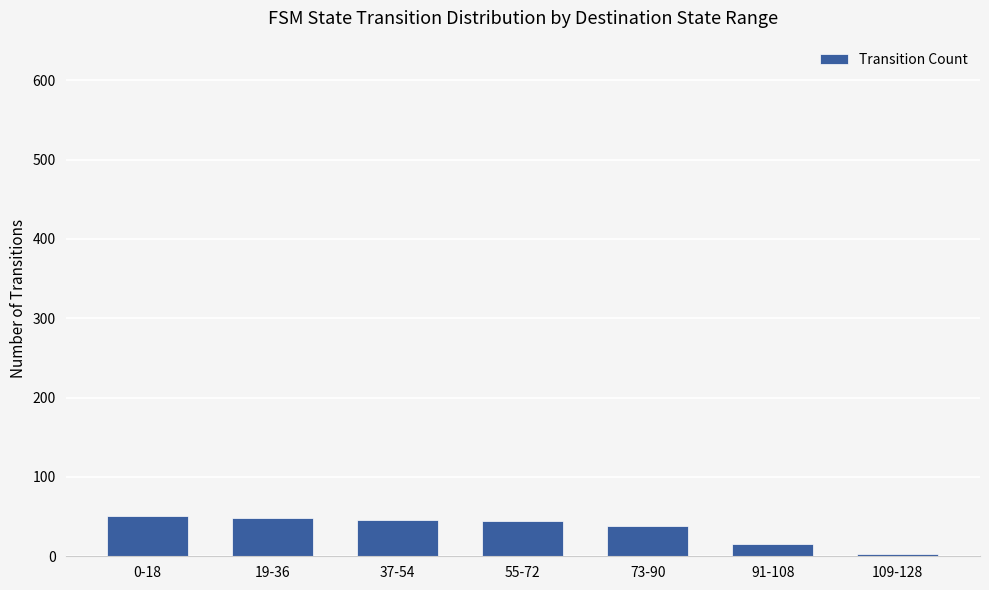

Where does the data first go above 44?

0-18